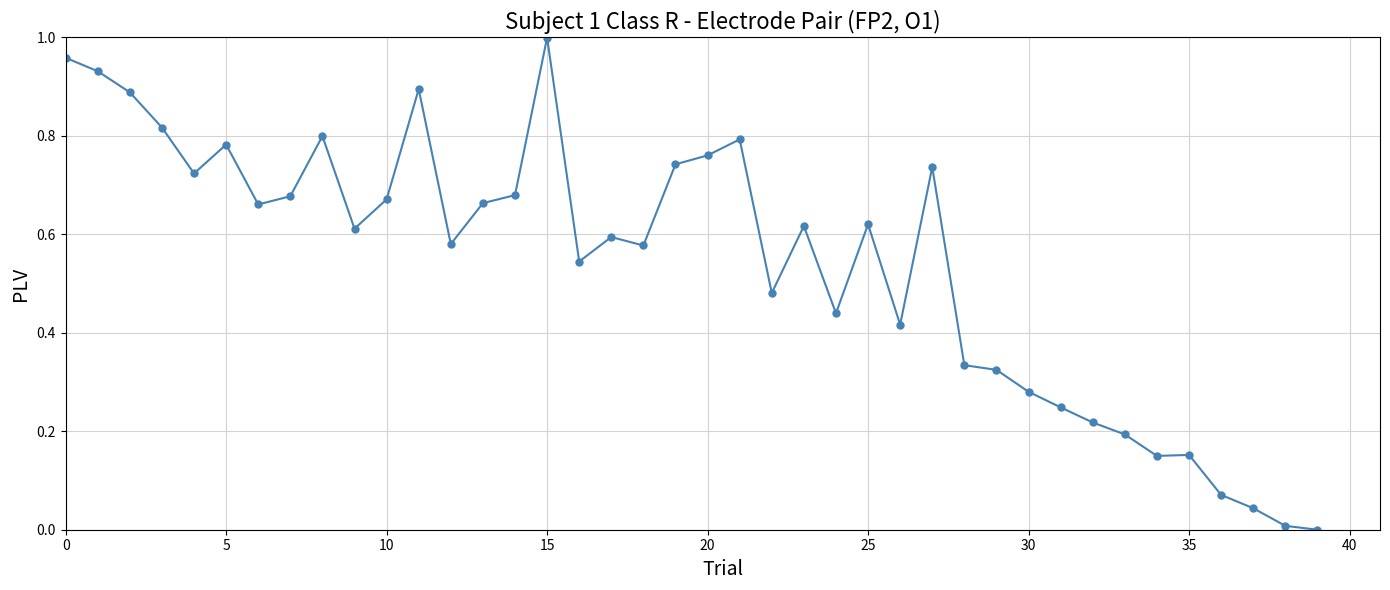

What is the sum of all values?

21.7